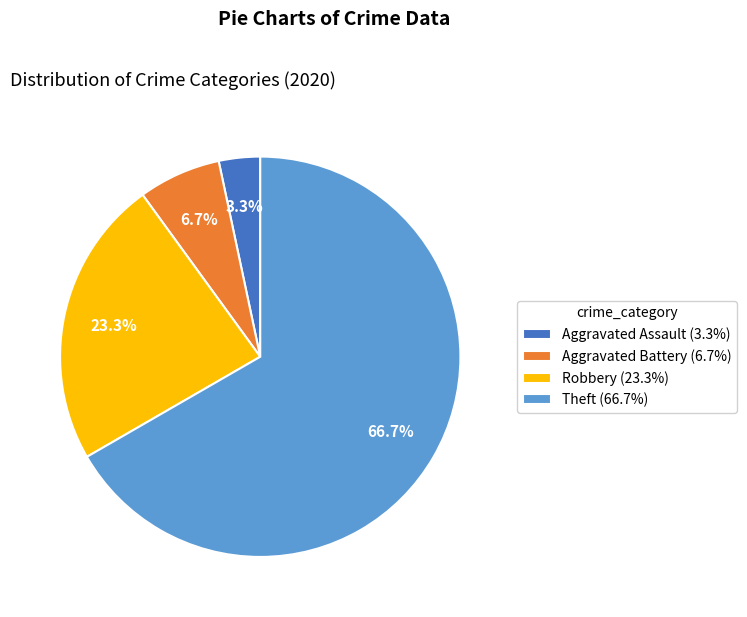

To the nearest percent, what is the average slice percentage?

25%